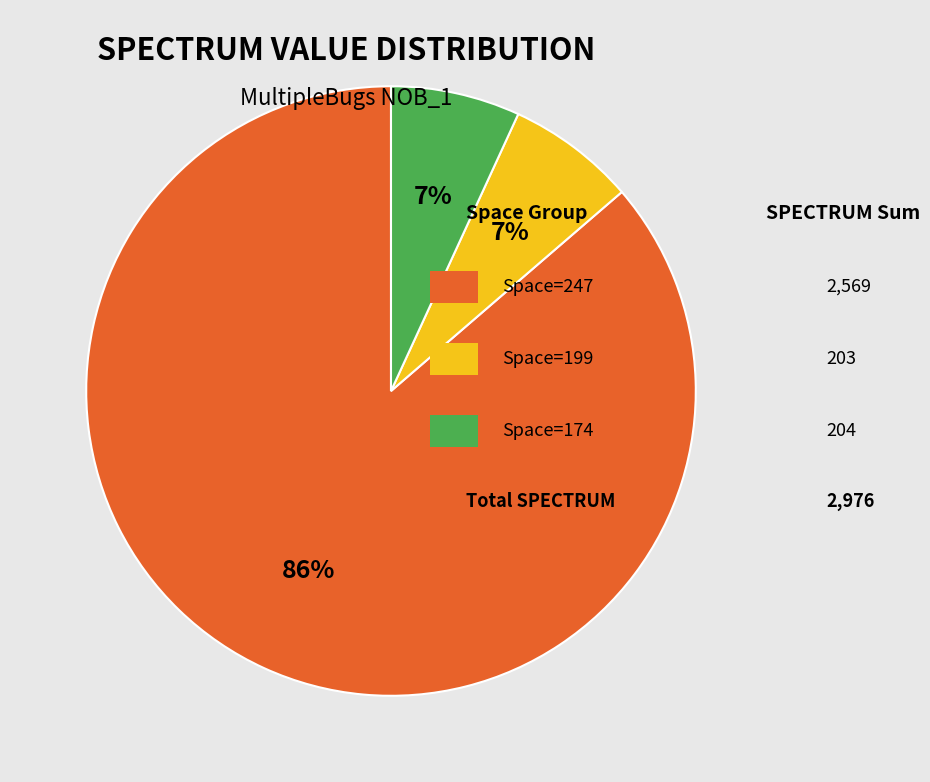

Is there any slice that represents more than half of the pie?

Yes